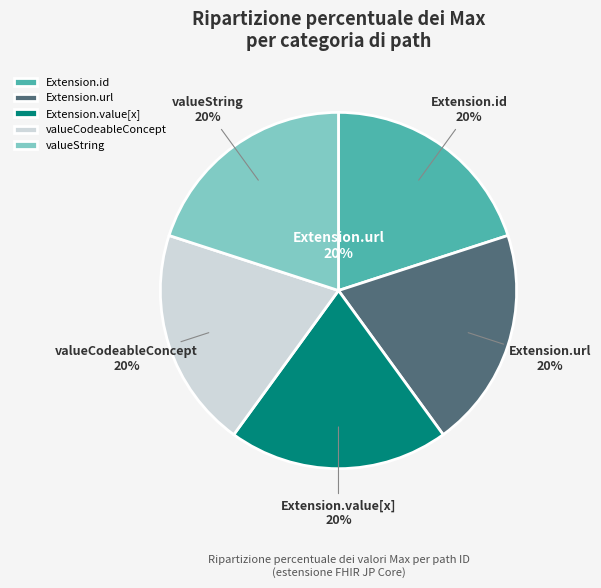

Is there any slice that represents more than half of the pie?

Yes